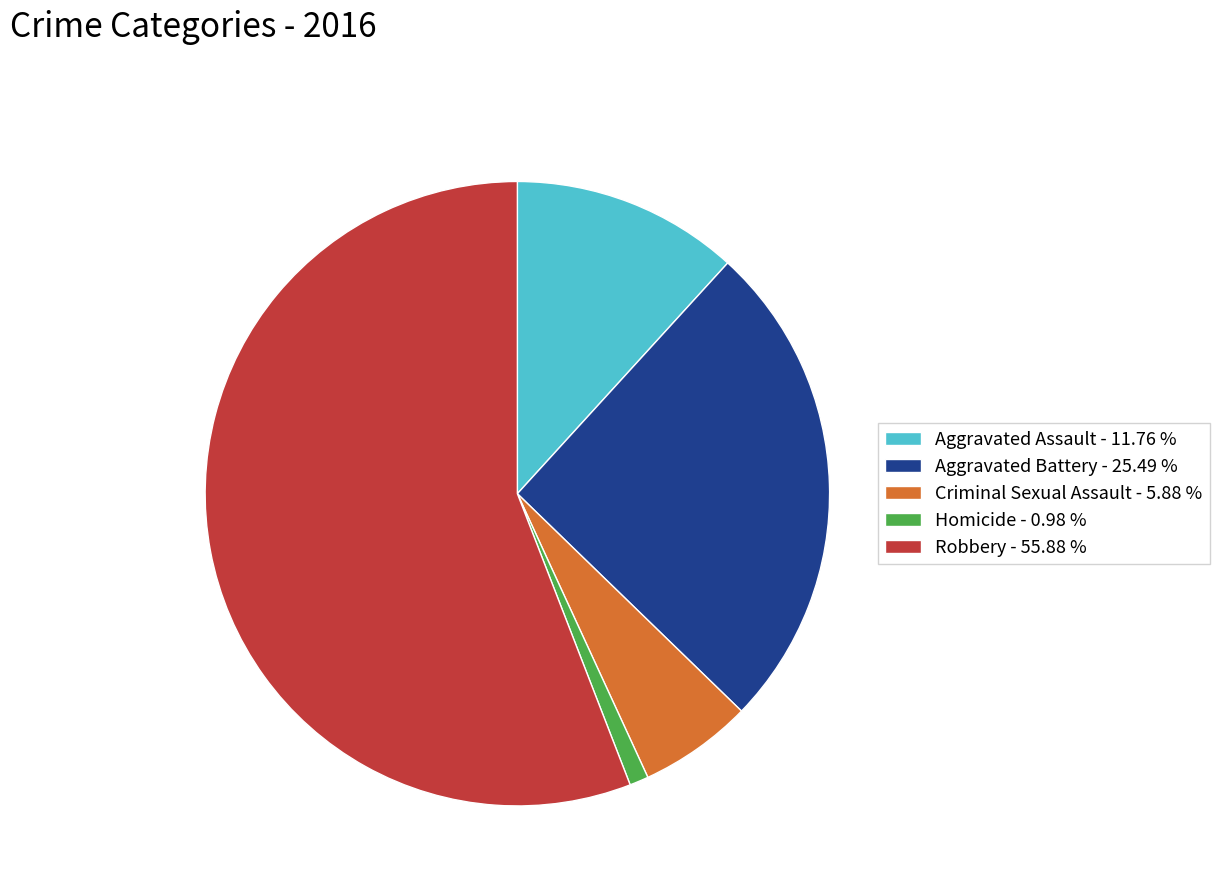

Which has a higher value, Aggravated Battery or Robbery?

Robbery